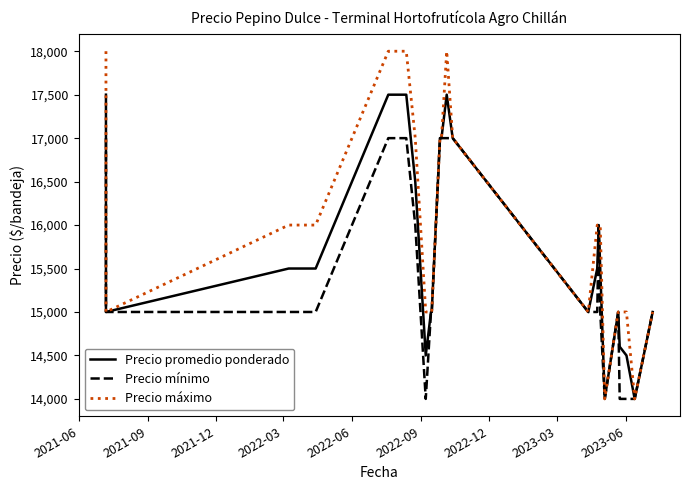

Which series has the widest spread of values?

Precio máximo